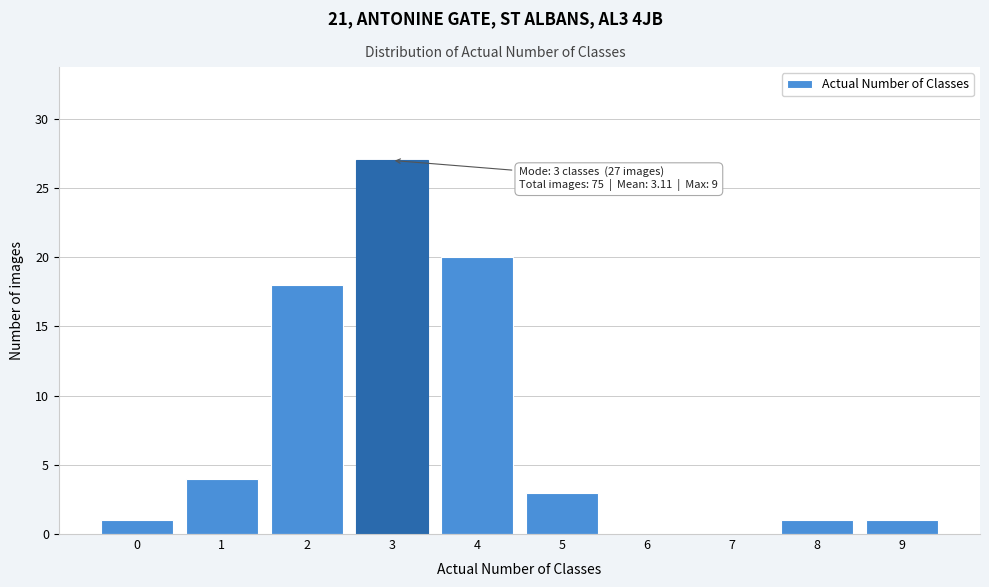

Which range on the x-axis has the tallest bar?

2.5 to 3.5